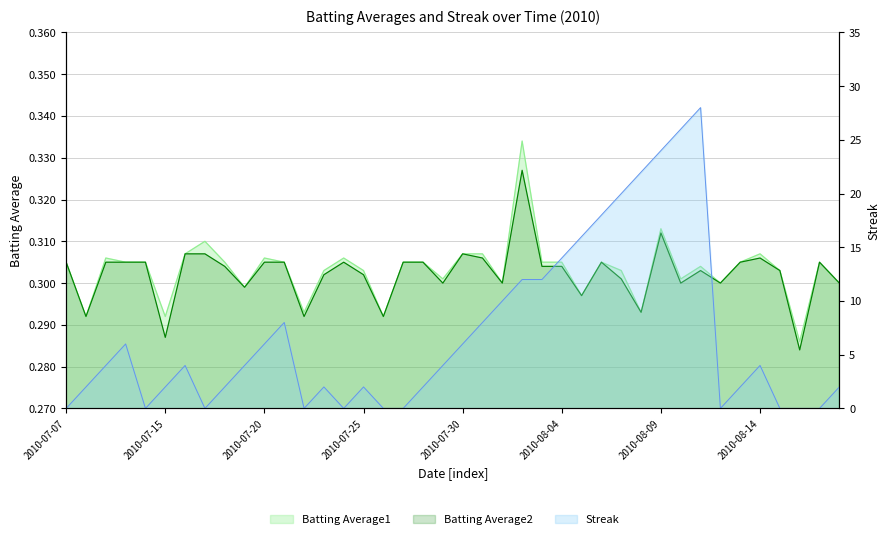

What are all the series names shown in the legend?

Batting Average1, Batting Average2, Streak